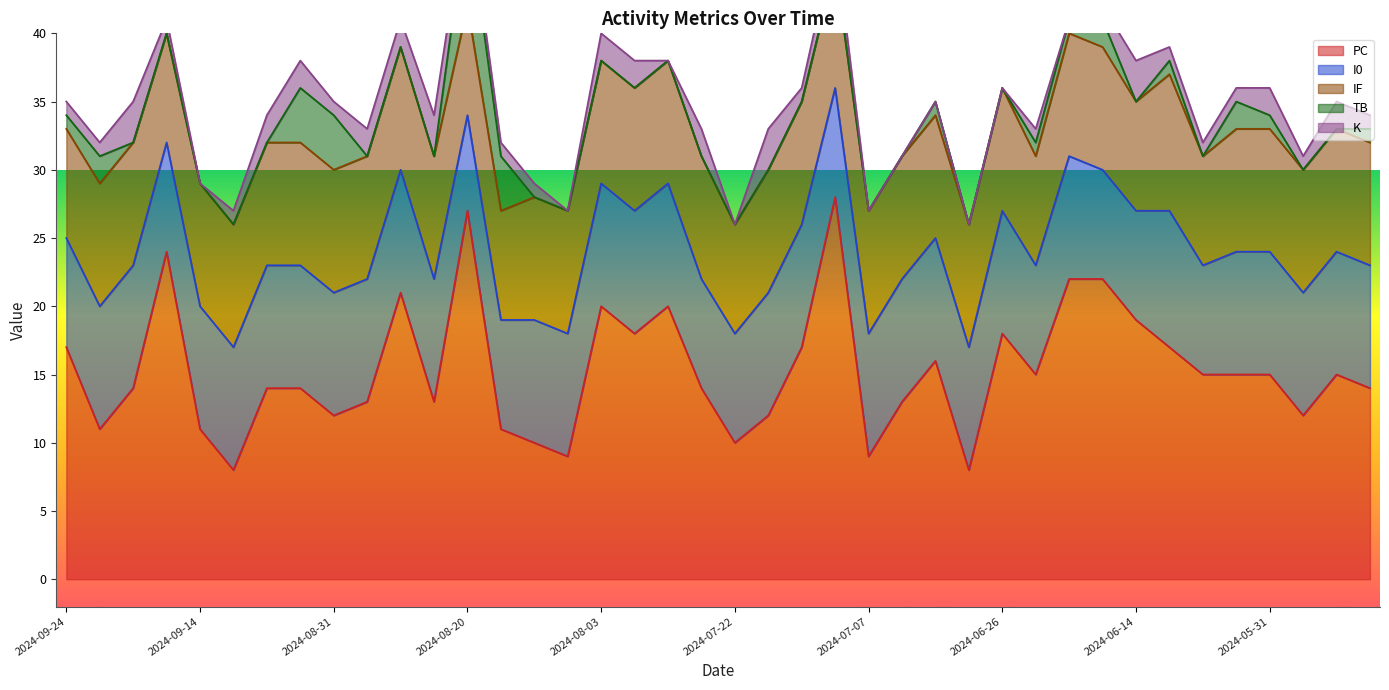

What is the average value of the PC series?

15